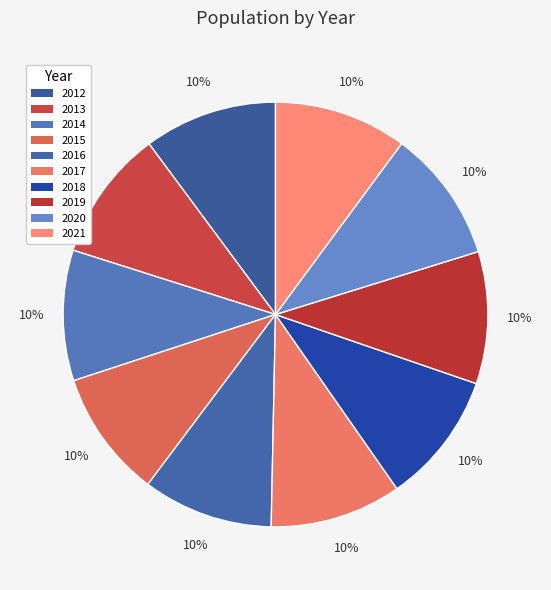

How many slices are in this pie chart?

10